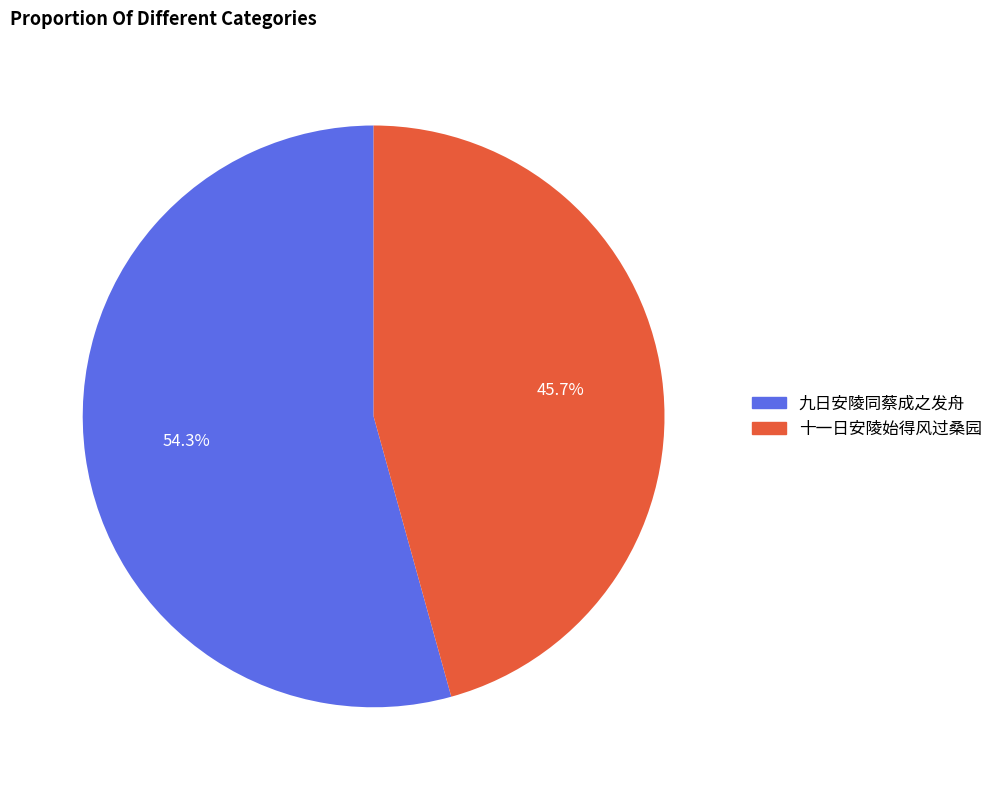

Rank the categories by value from lowest to highest.

十一日安陵始得风过桑园, 九日安陵同蔡成之发舟